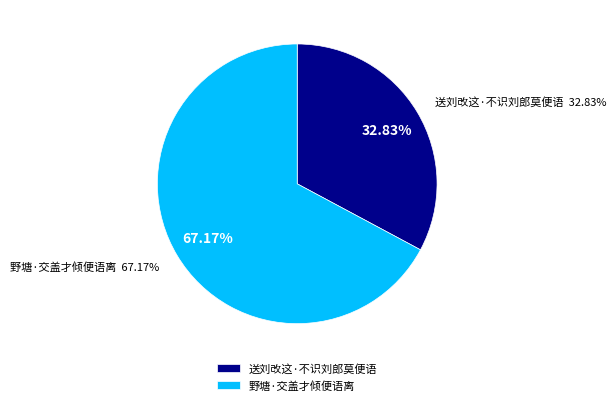

To the nearest percent, what portion does 野塘·交盖才倾便语离 represent?

67%